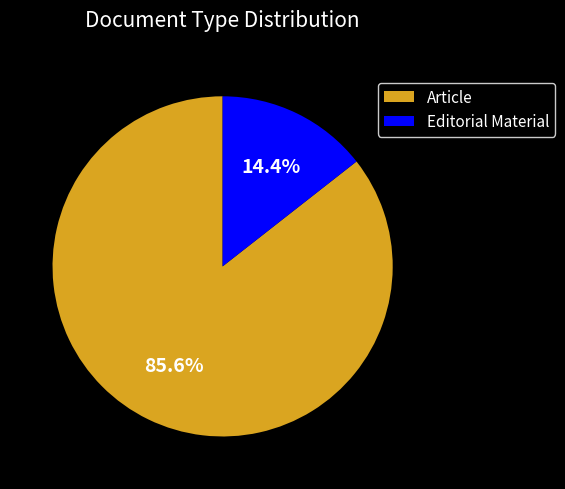

Is there any slice that represents more than half of the pie?

Yes